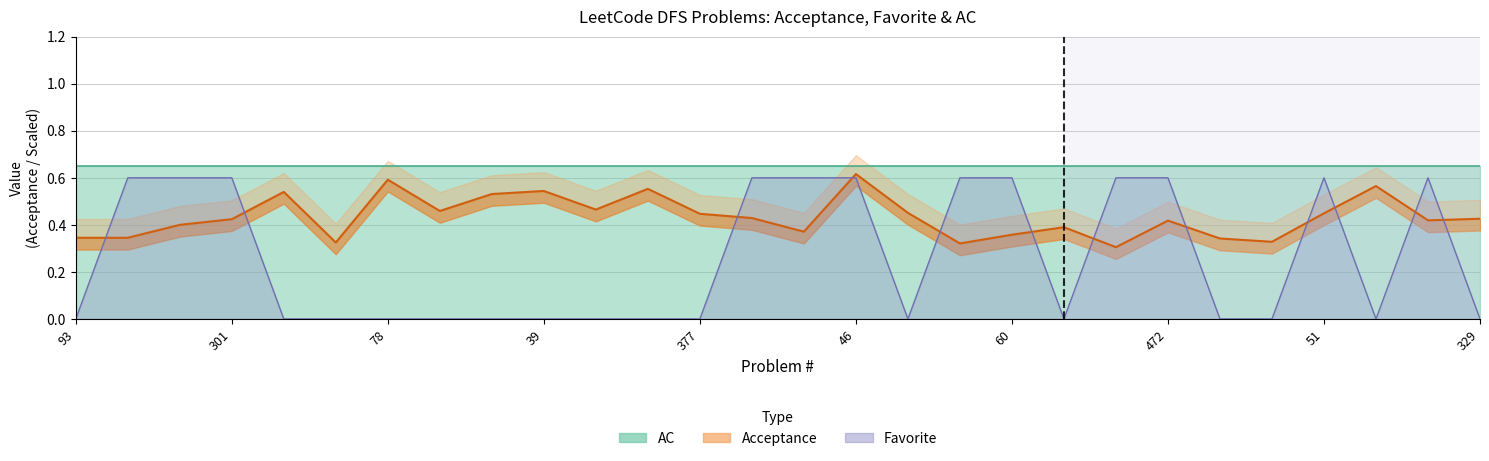

The value of Acceptance at 241 is 0.5. True or false?

True